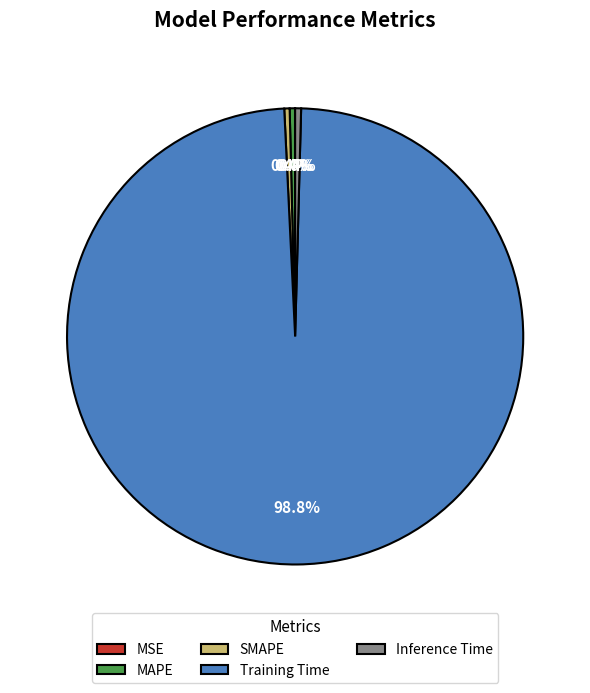

Which slice is the largest?

Training Time